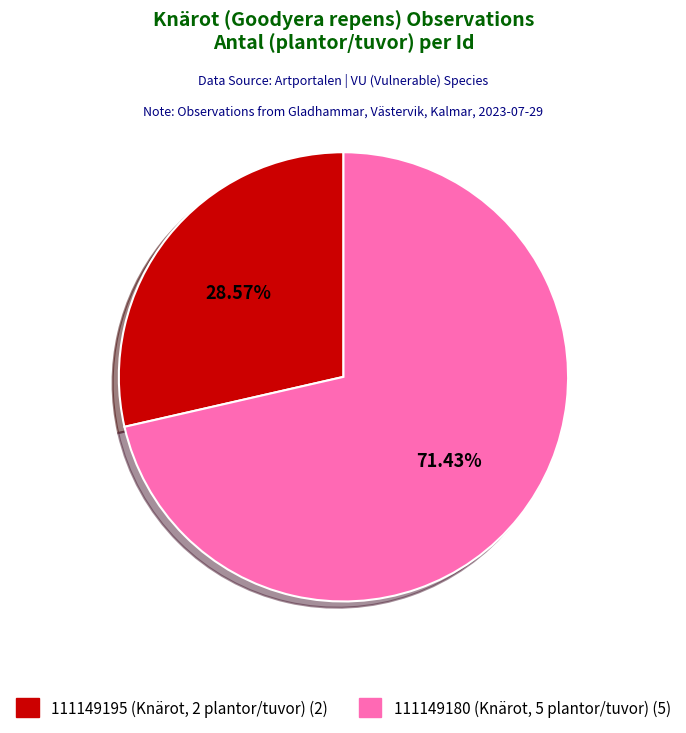

Does any single category account for the majority?

Yes